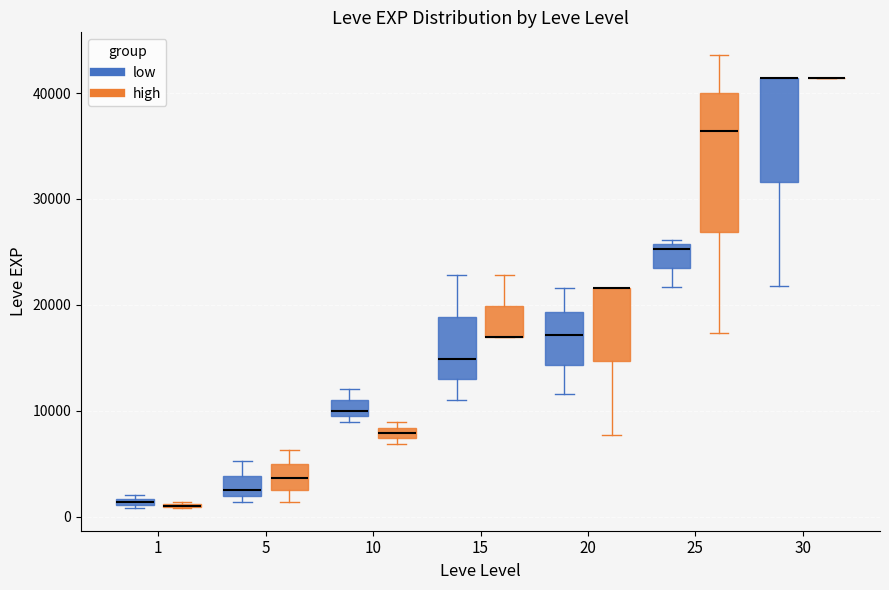

Which box is the tallest, from its lower edge to its upper edge?

25 (high)